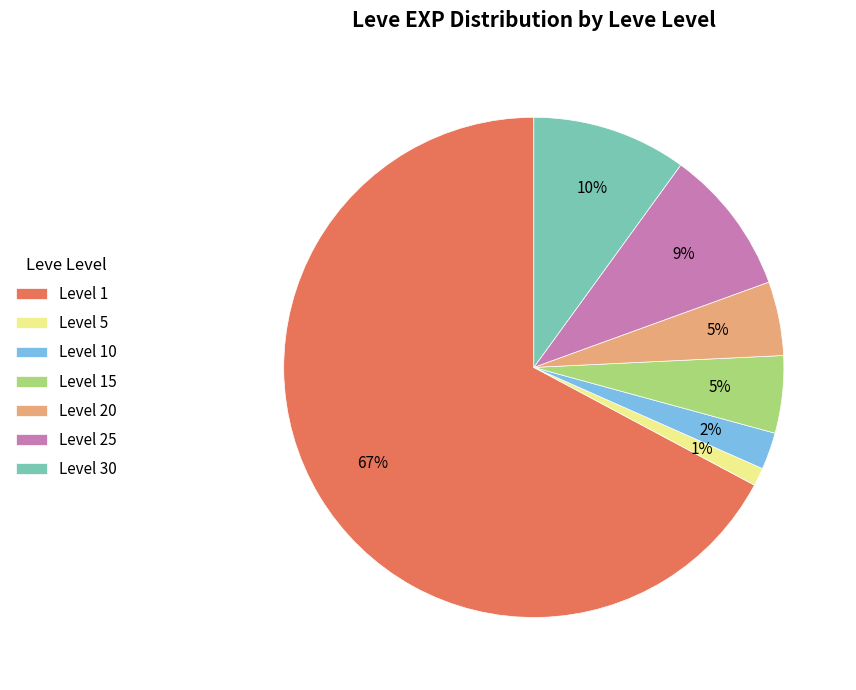

Which category has the smallest portion of the pie?

Level 5